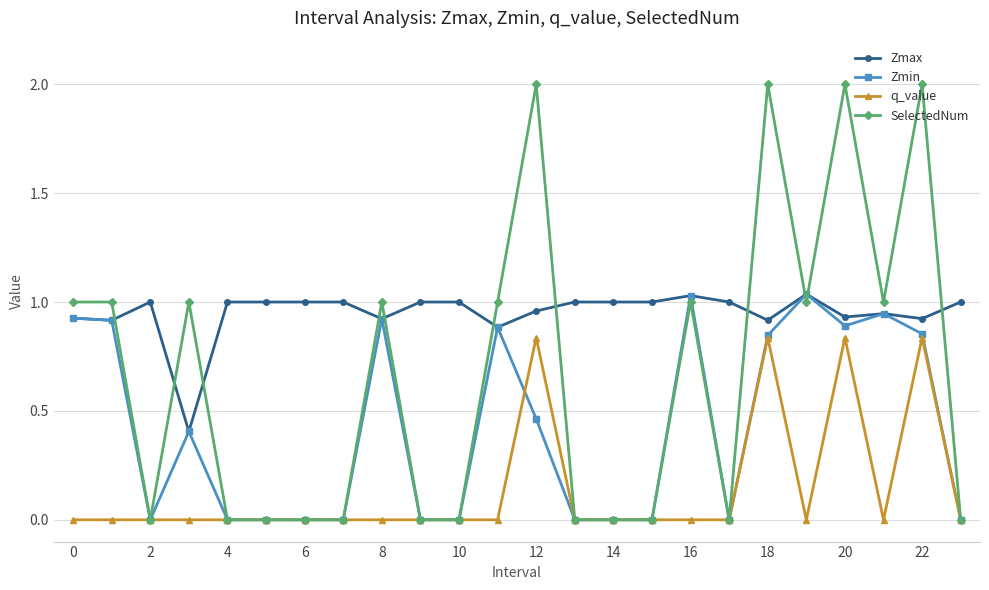

True or false: Zmin has more than 0 points higher than both neighbors.

True